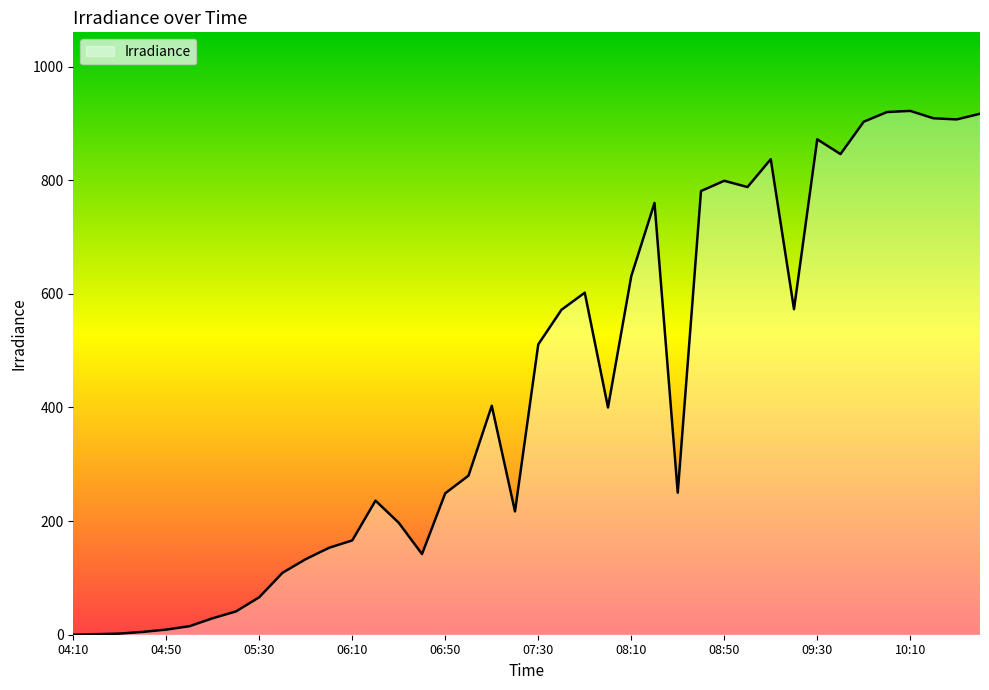

What is the difference between the maximum and minimum values?

922